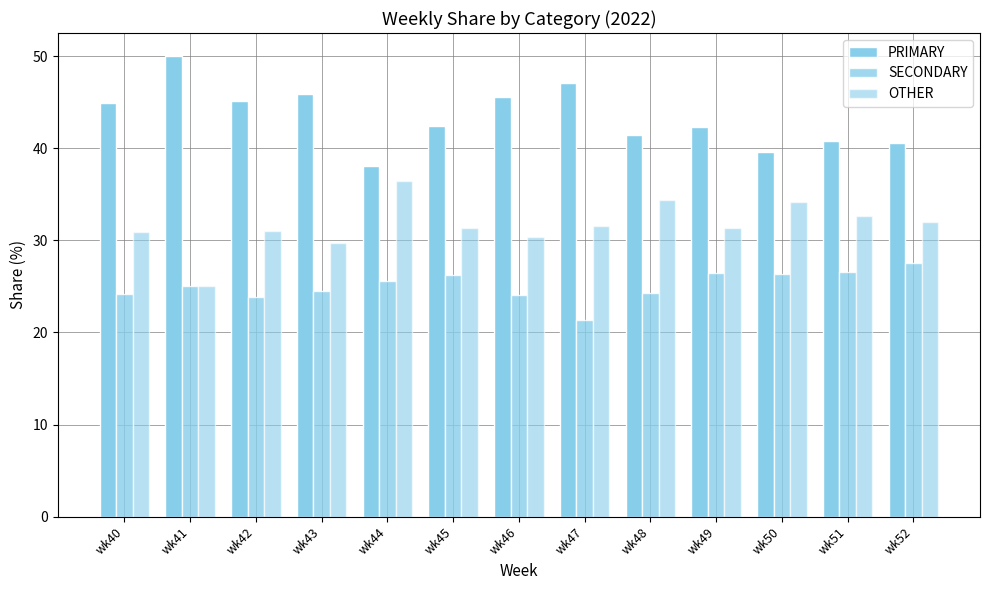

Count the number of categories in the chart.

13